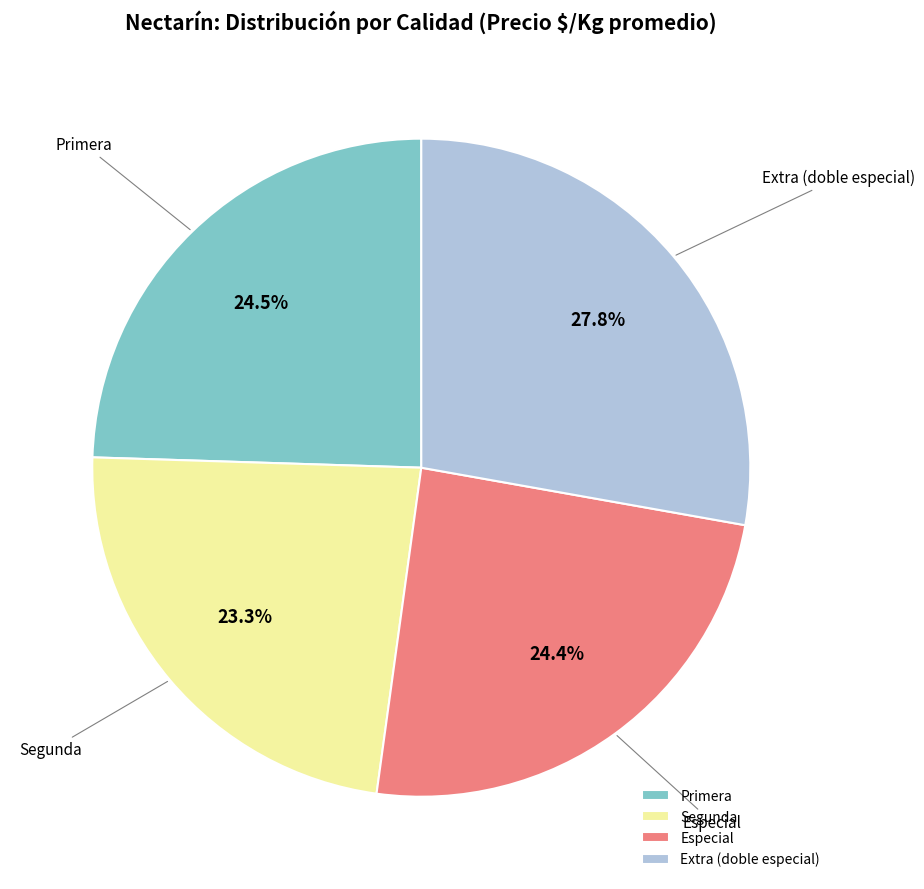

Which slice is the smallest?

Segunda